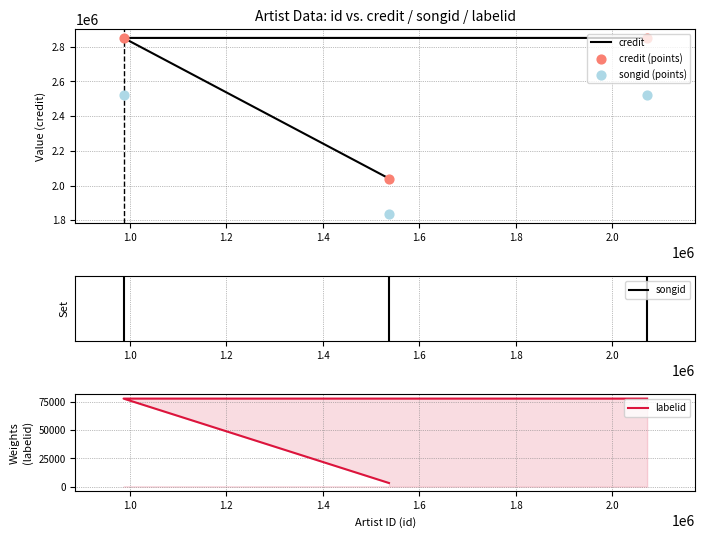

At which category is the sum across all series the highest?

1.0